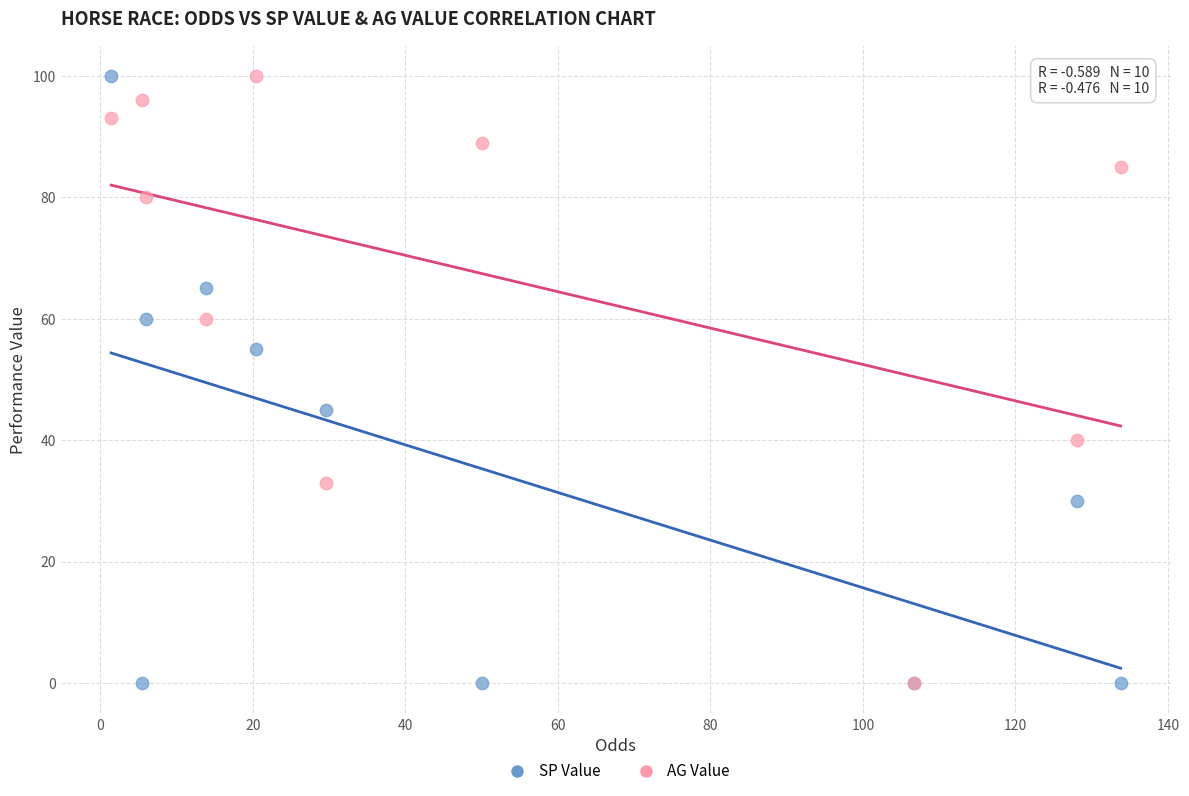

What are all the series names shown in the legend?

SP Value, AG Value